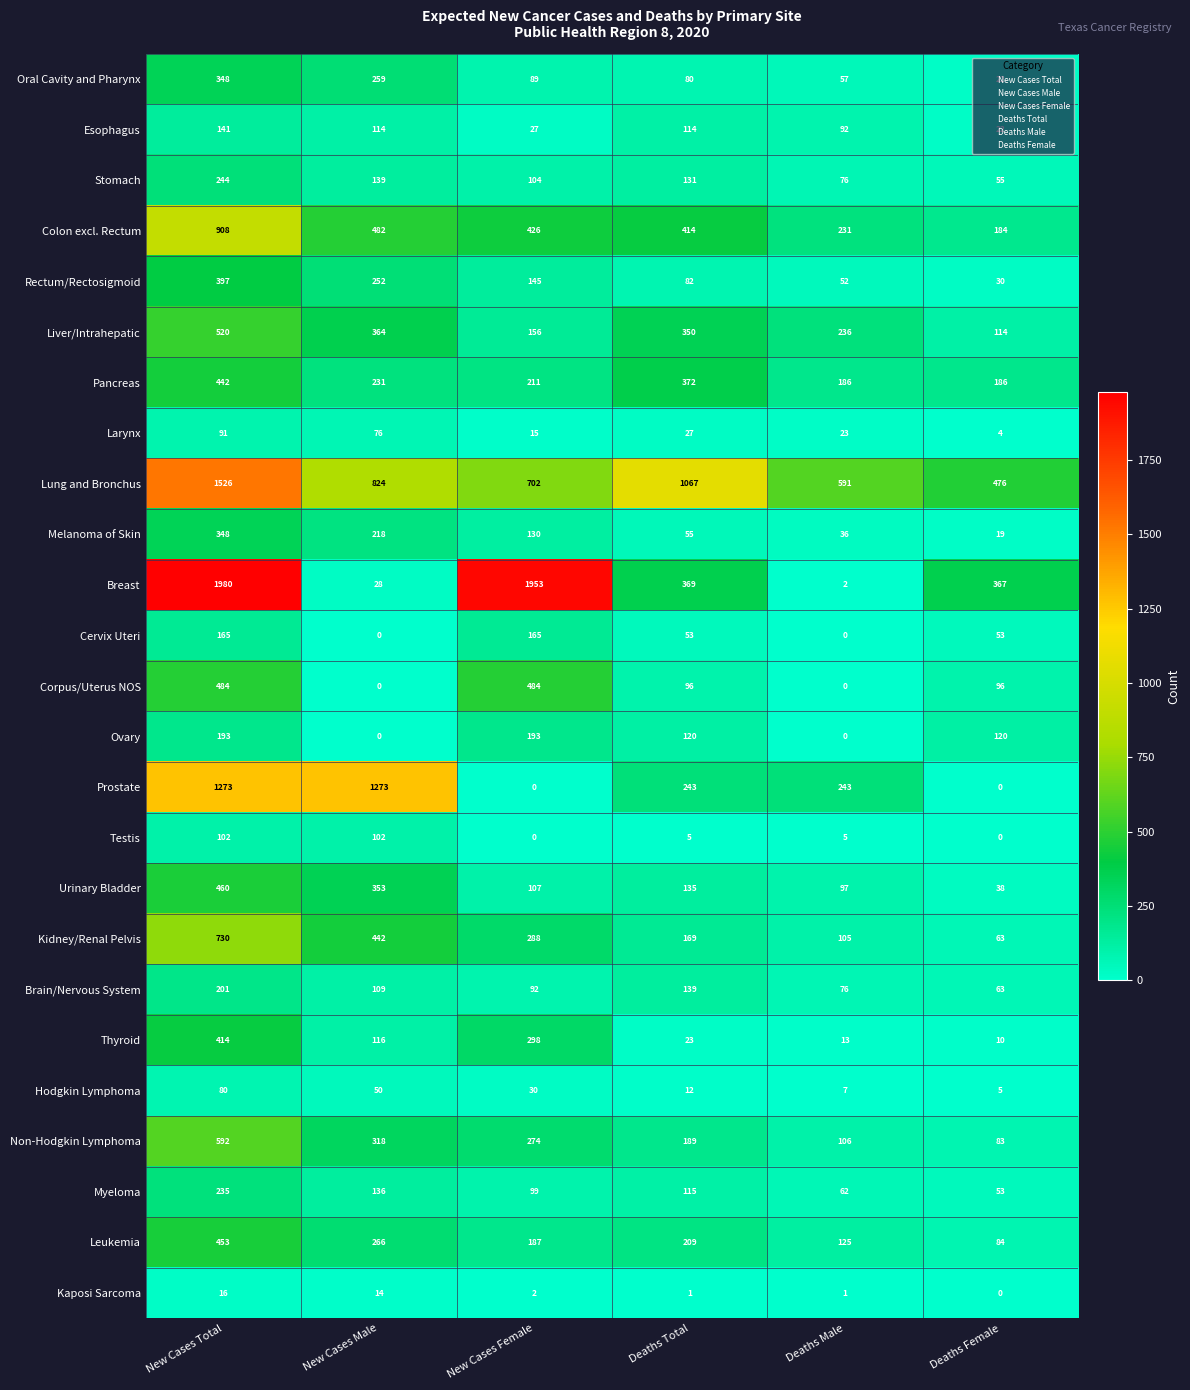

The Stomach series shows 85 at Deaths Female. True or false?

False